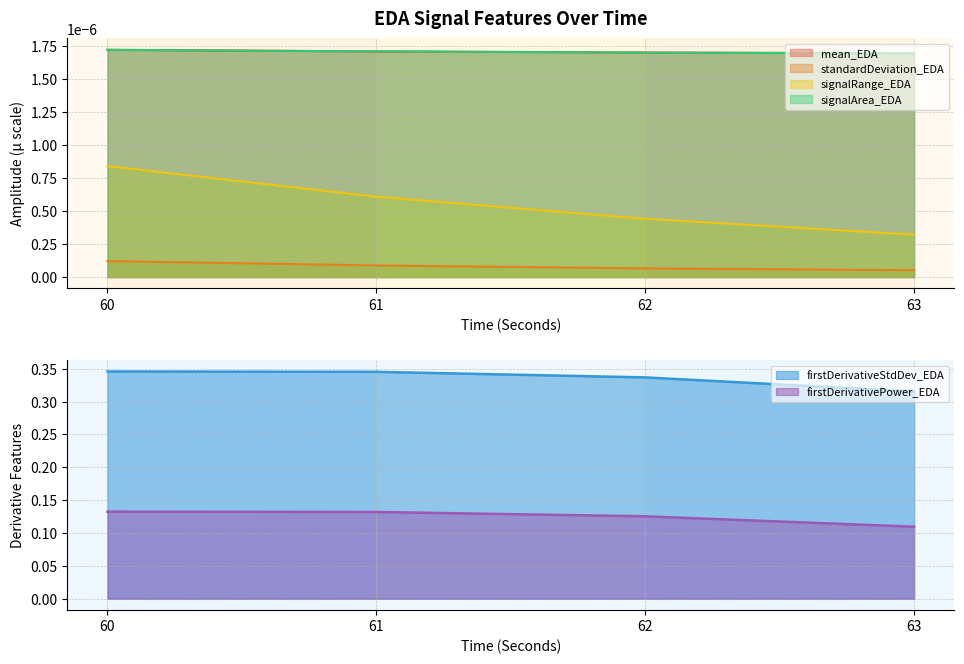

True or false: firstDerivativeStdDev_EDA has a value of 0.2 at 61.

False